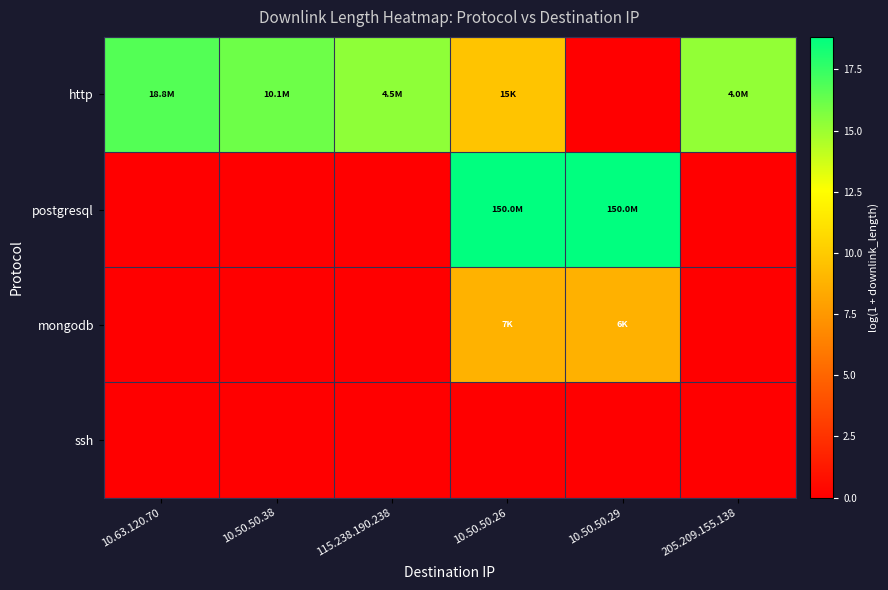

Reading left to right, extract all data points from this chart.

http: 10.63.120.70=16.7	10.50.50.38=16.1	115.238.190.238=15.3	10.50.50.26=9.6	10.50.50.29=0.0	205.209.155.138=15.2
postgresql: 10.63.120.70=0.0	10.50.50.38=0.0	115.238.190.238=0.0	10.50.50.26=18.8	10.50.50.29=18.8	205.209.155.138=0.0
mongodb: 10.63.120.70=0.0	10.50.50.38=0.0	115.238.190.238=0.0	10.50.50.26=8.8	10.50.50.29=8.7	205.209.155.138=0.0
ssh: 10.63.120.70=0.0	10.50.50.38=0.0	115.238.190.238=0.0	10.50.50.26=0.0	10.50.50.29=0.0	205.209.155.138=0.0